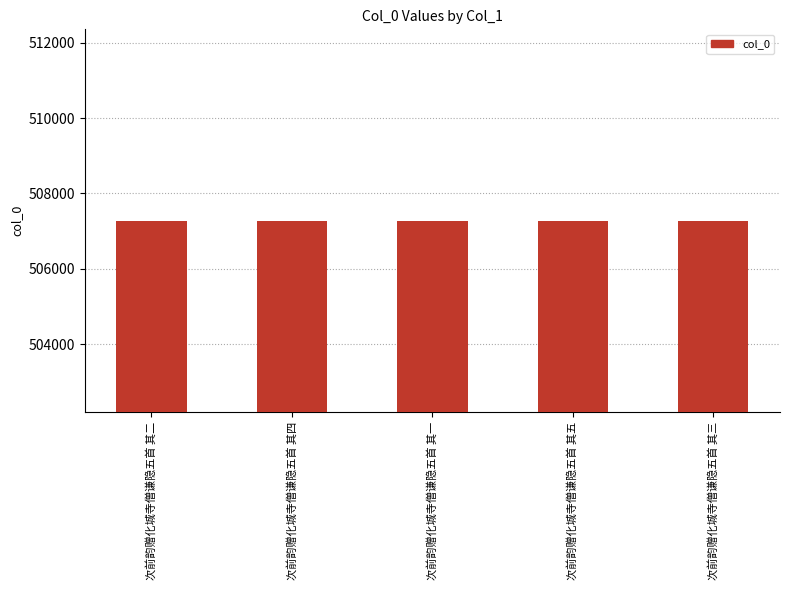

What is the ratio of the value at 次前韵赠化城寺僧谦隐五首 其一 to the value at 次前韵赠化城寺僧谦隐五首 其二?

1.0